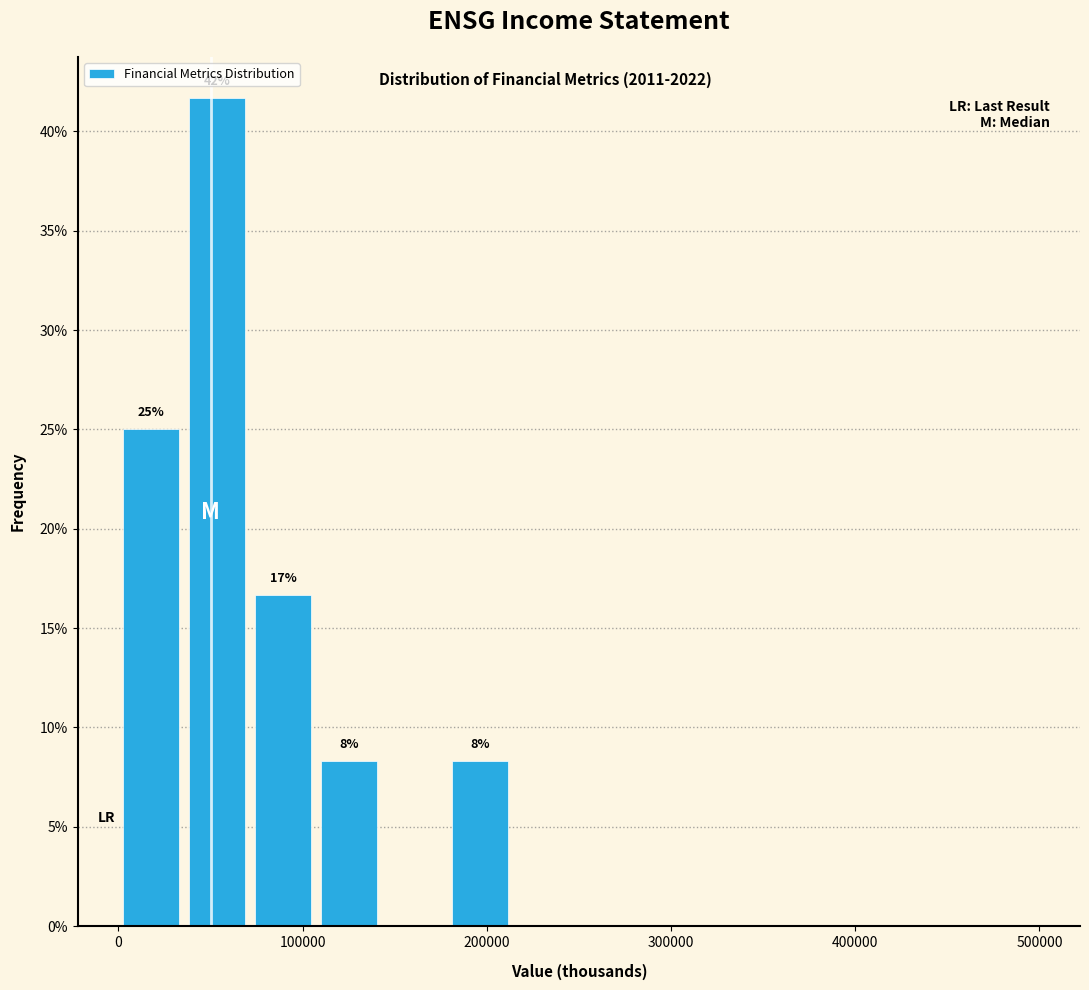

Read against the x-axis, roughly where is the centre of the tallest bar?

50000